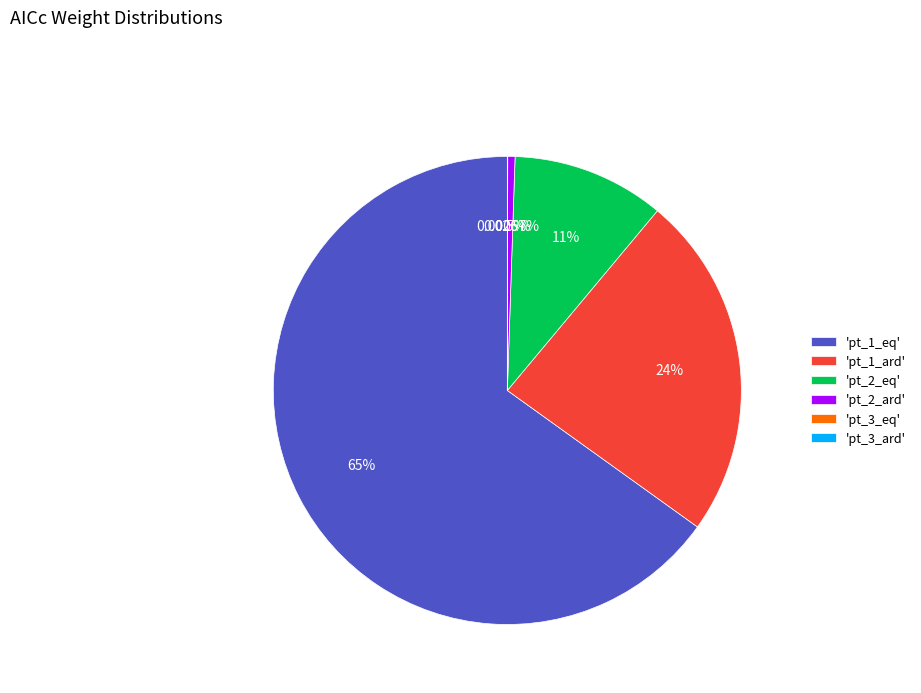

Is there any slice that represents more than half of the pie?

Yes